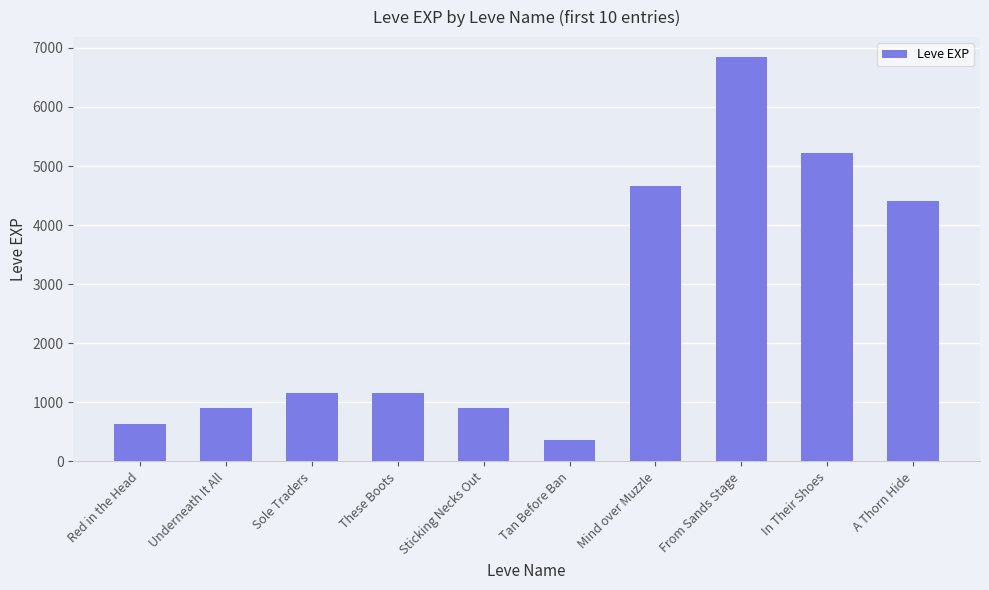

Reading right to left, what are all the values shown in this chart?

A Thorn Hide=4410	In Their Shoes=5220	From Sands Stage=6840	Mind over Muzzle=4660	Tan Before Ban=370	Sticking Necks Out=900	These Boots=1160	Sole Traders=1160	Underneath It All=900	Red in the Head=630